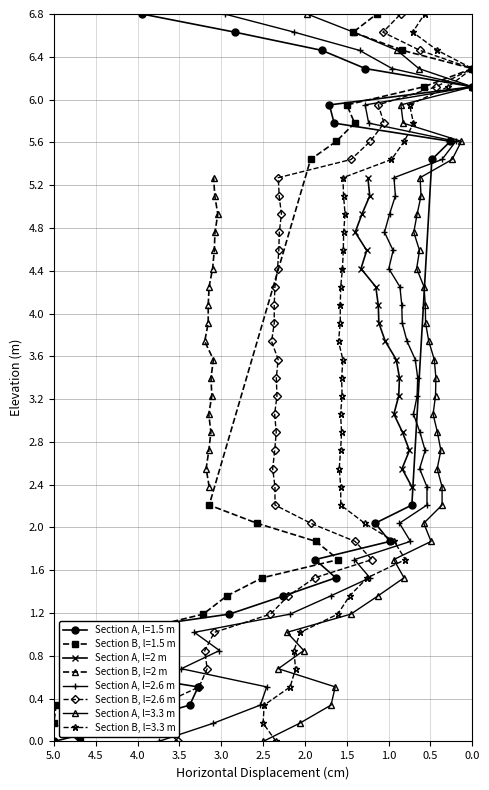

What is the value of the Section A, l=2 m point at the 9th from the left?

3.7